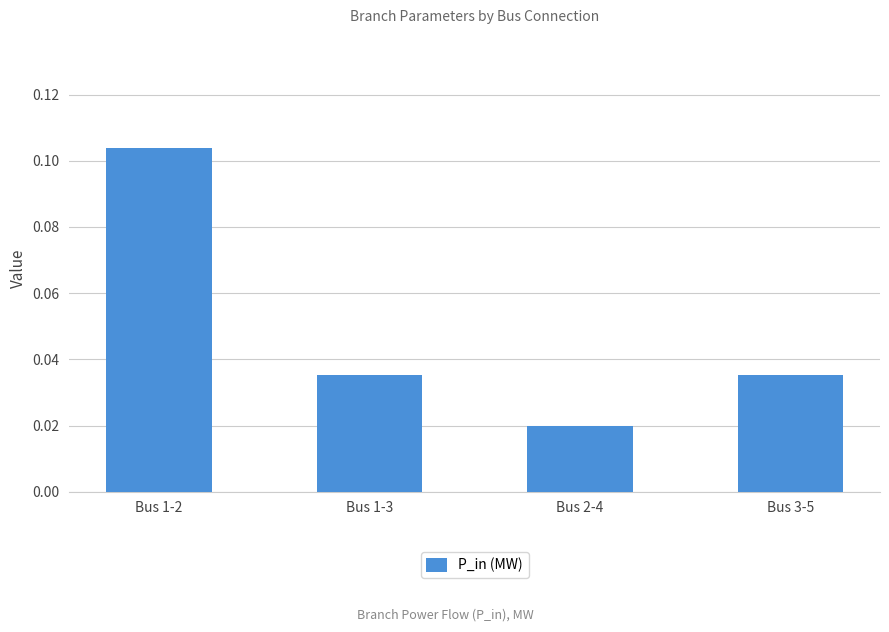

Does the chart contain stacked bars?

No